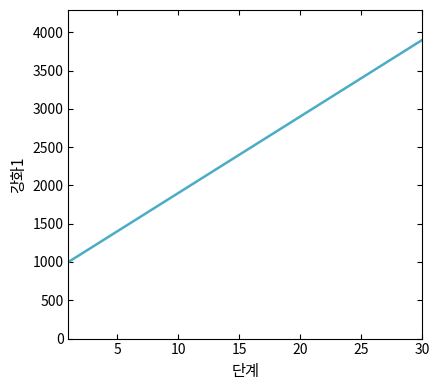

What is the maximum value shown in the chart?

3900